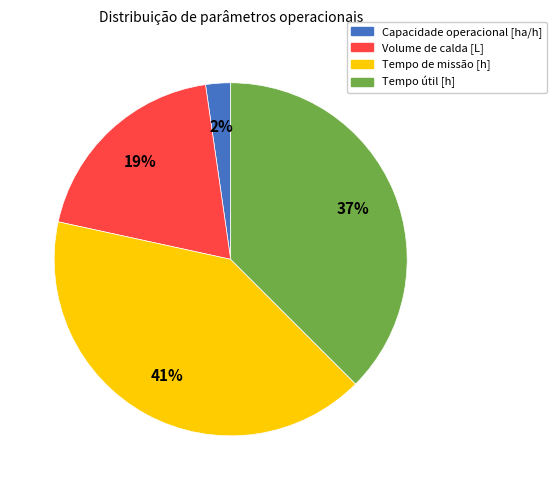

To the nearest percent, what is the average slice percentage?

25%